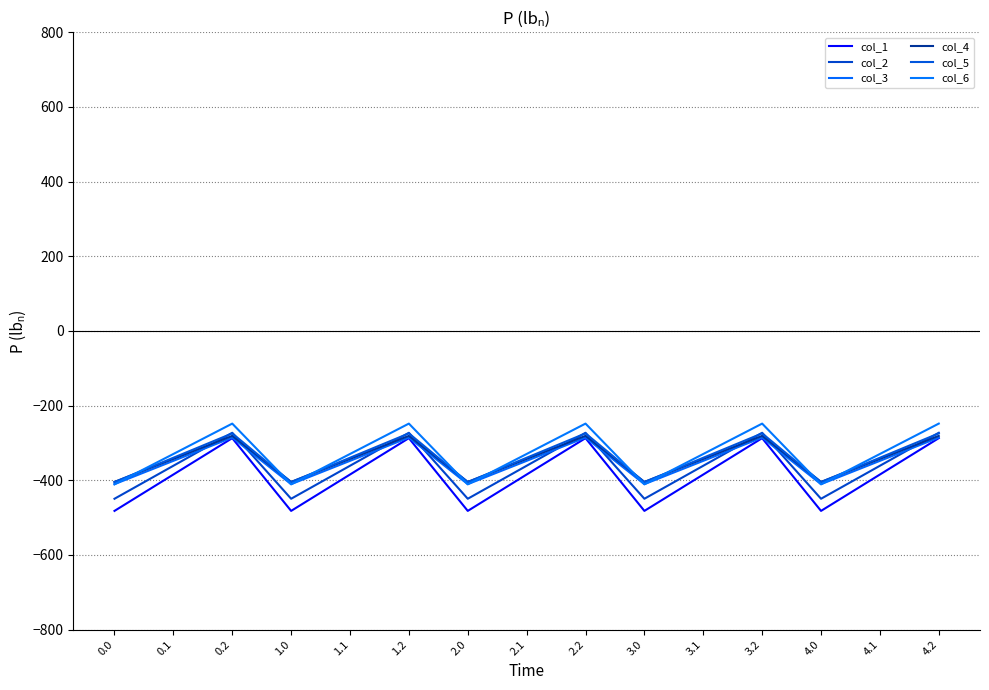

Where is the first local minimum for col_5?

1.0